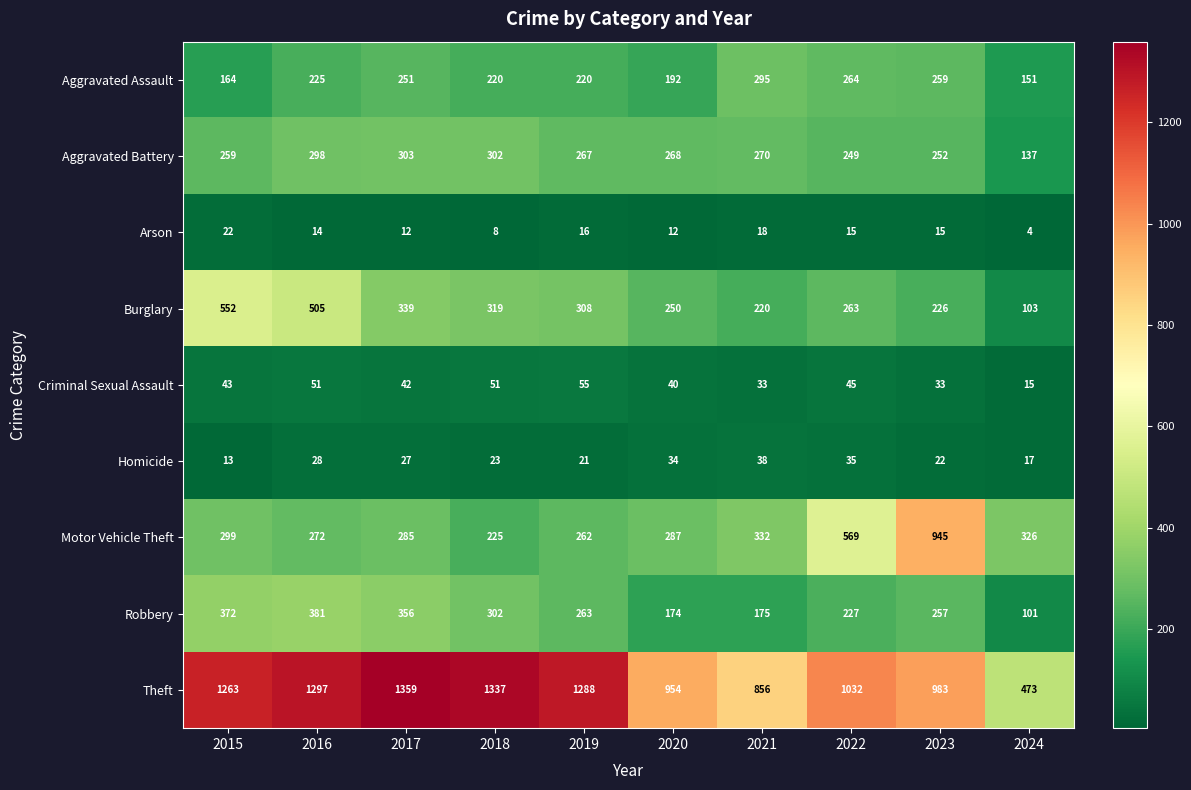

Read the Aggravated Battery value at 2015.

259